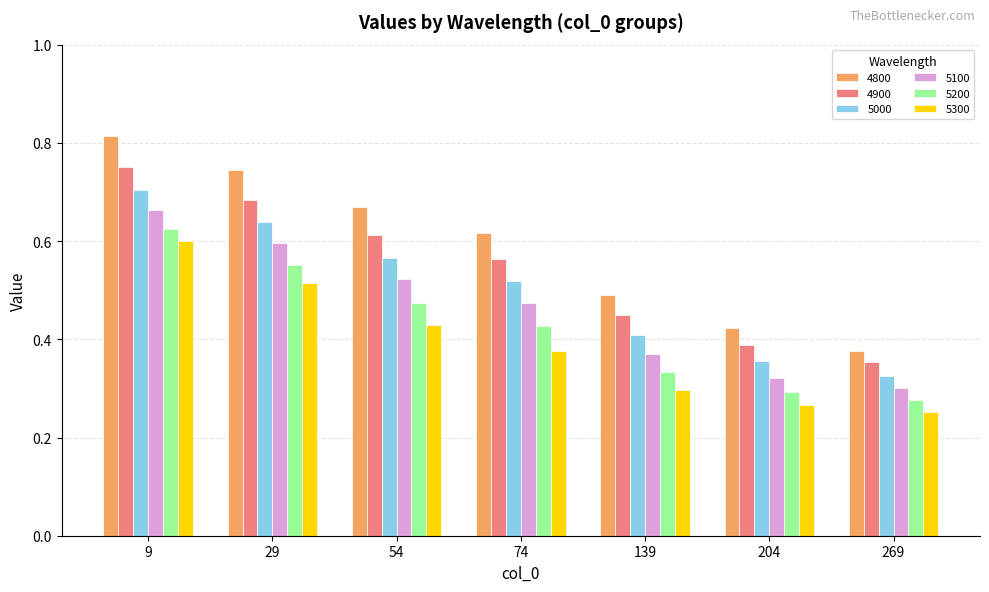

What is the sum of the 5100 values at 29 and 9?

1.3